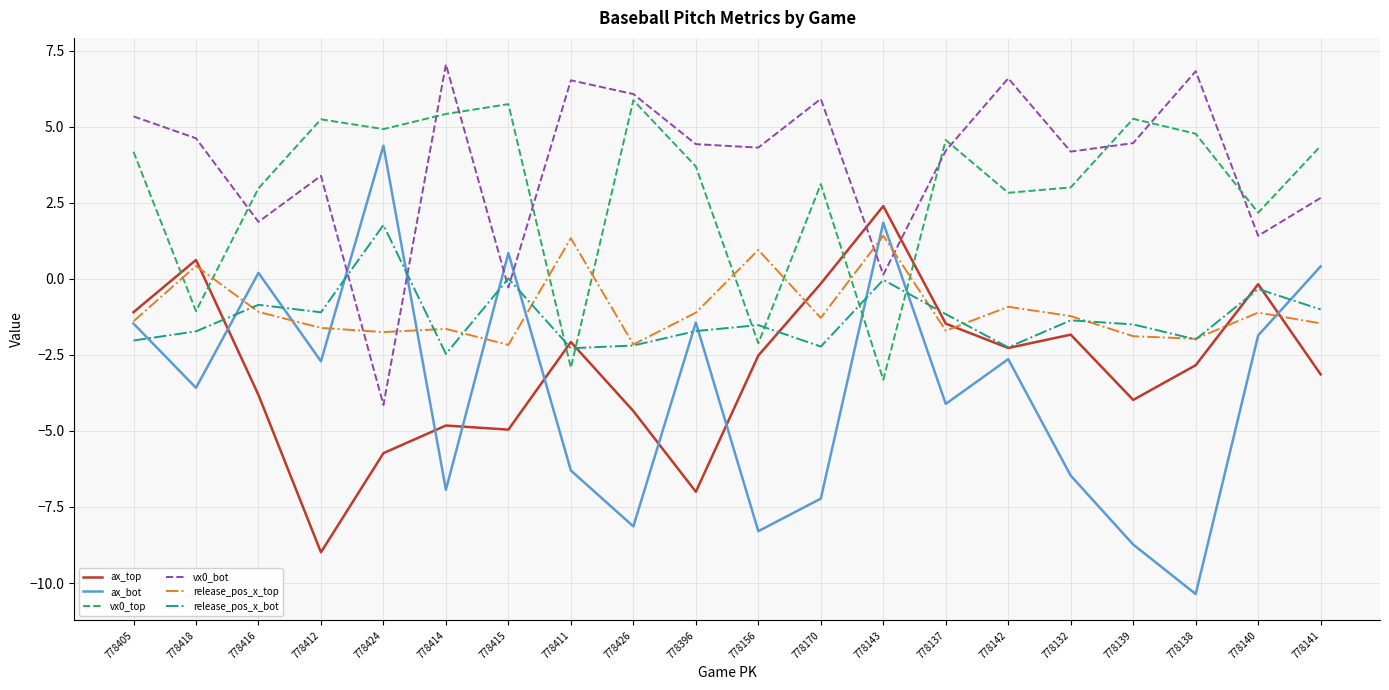

Where is ax_bot nearest to the value -2?

778140